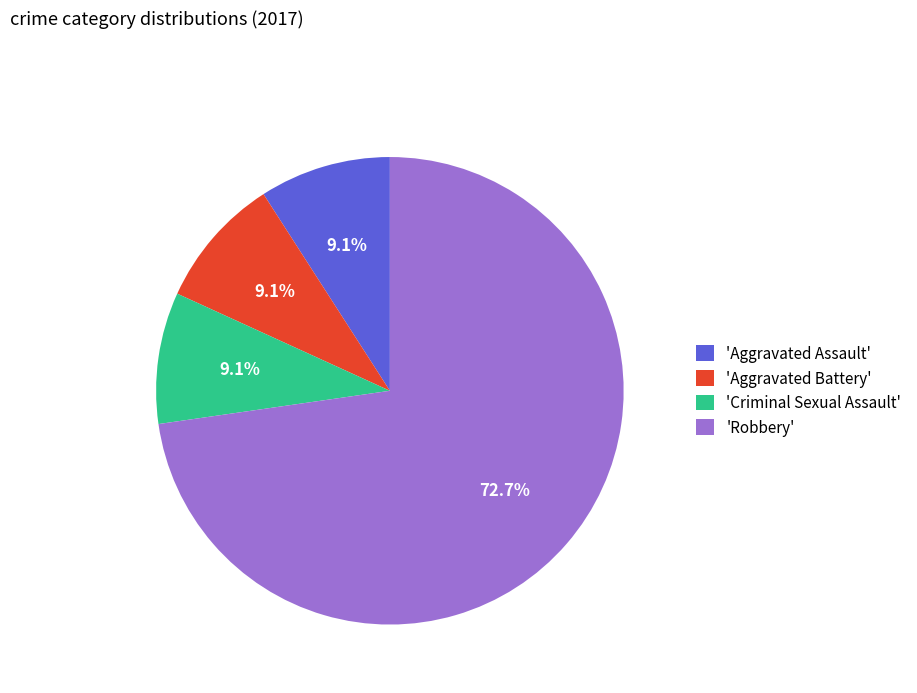

What is the ratio of the value at 'Criminal Sexual Assault' to the value at 'Aggravated Battery'?

1.0